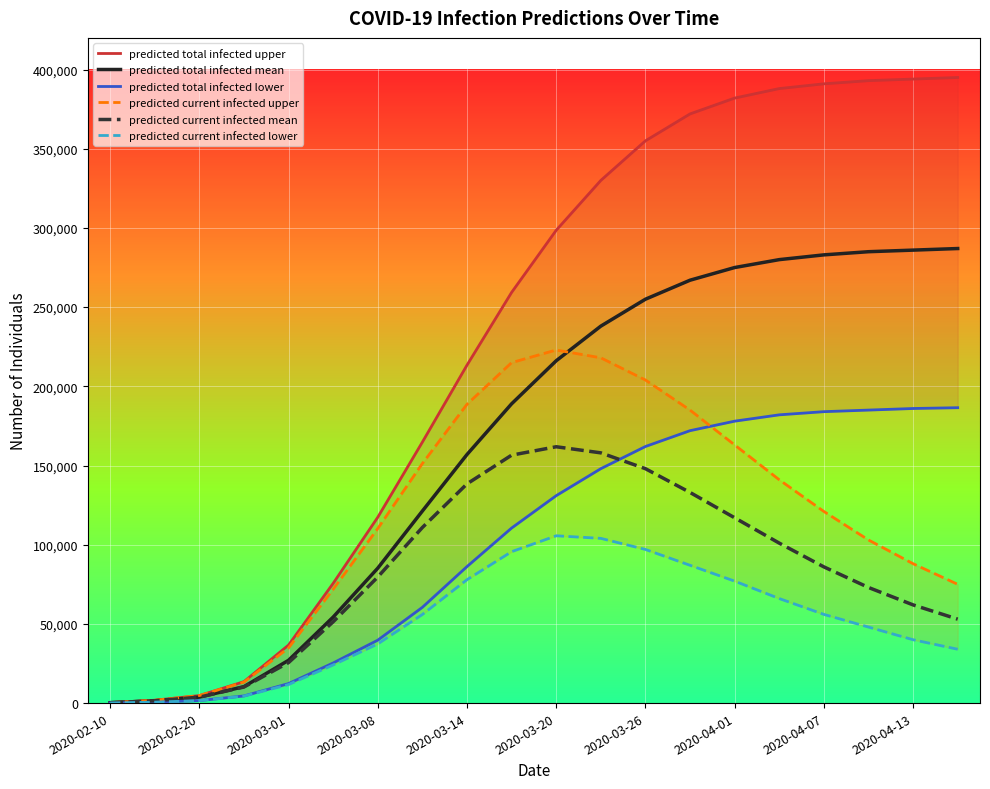

What is the maximum value shown in the chart?

395000